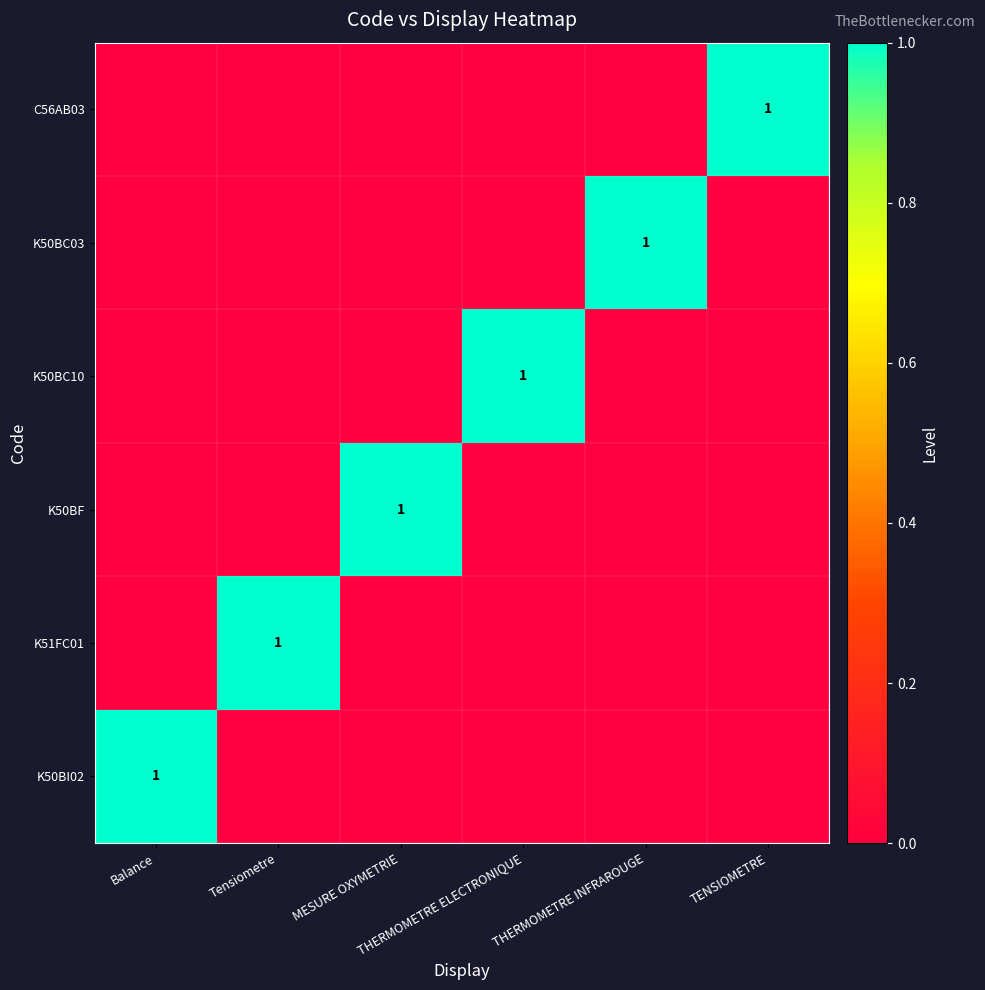

Count the C56AB03 values in the range 0 to 1.

6